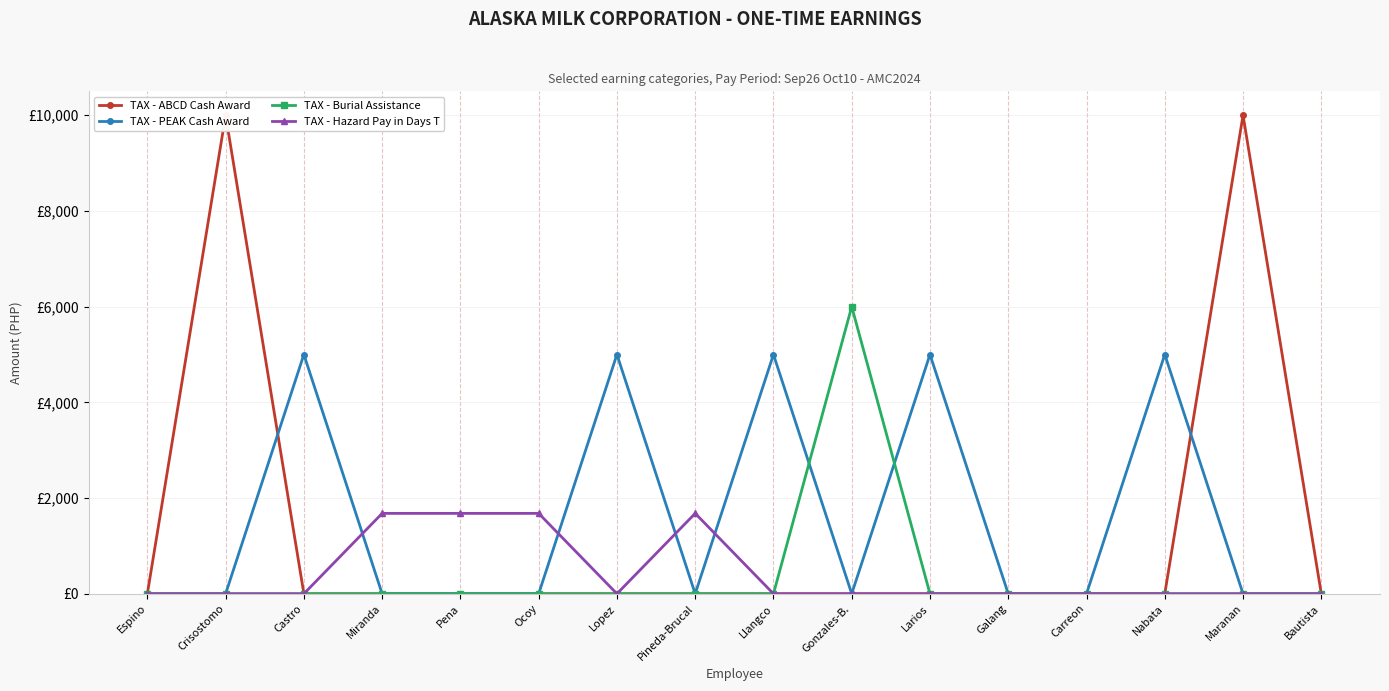

True or false: TAX - Hazard Pay in Days T has a value of 0 at Lopez.

True